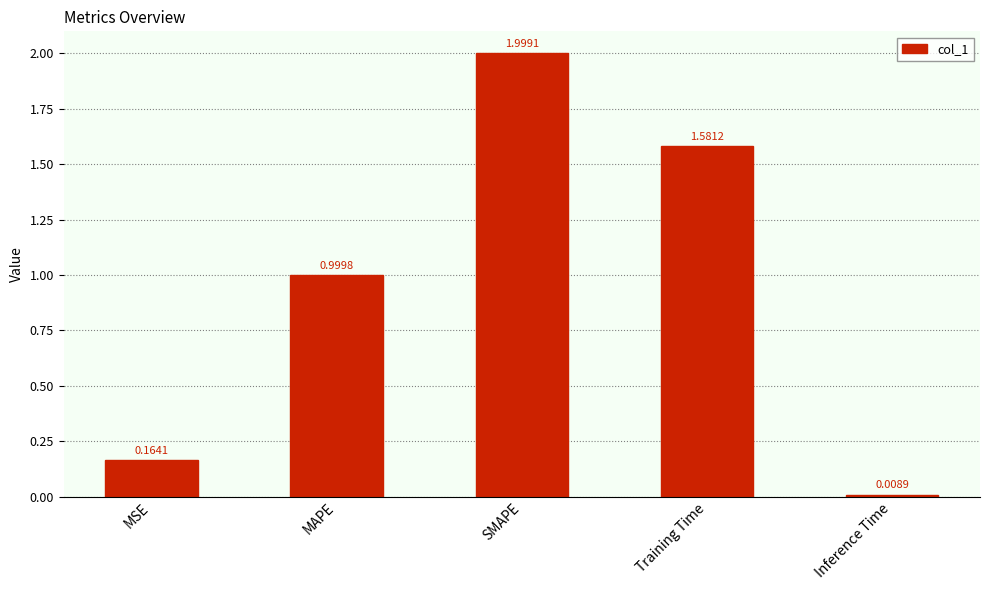

Which label corresponds to the largest value in the chart?

SMAPE